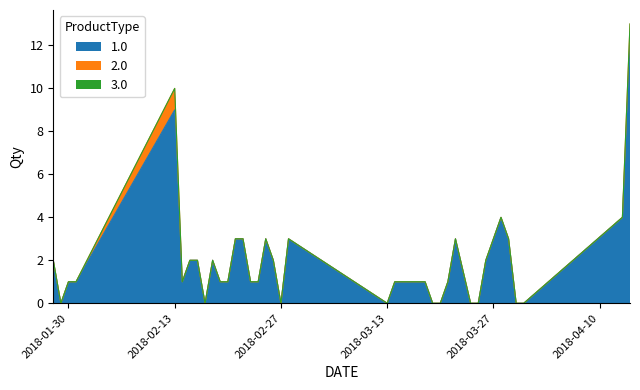

How many data points in 2.0 are above 0?

2